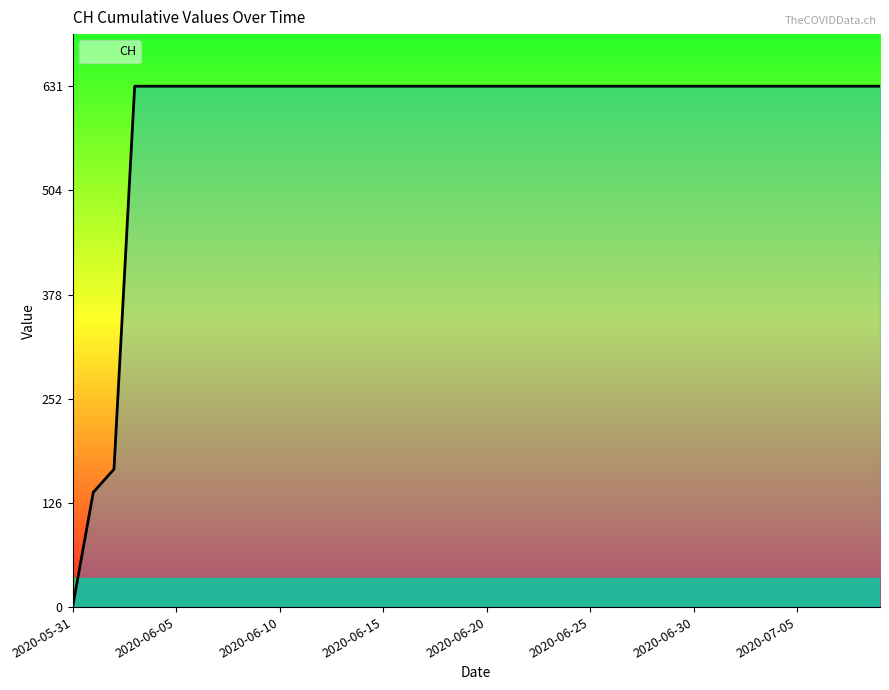

What is the greatest value displayed?

631